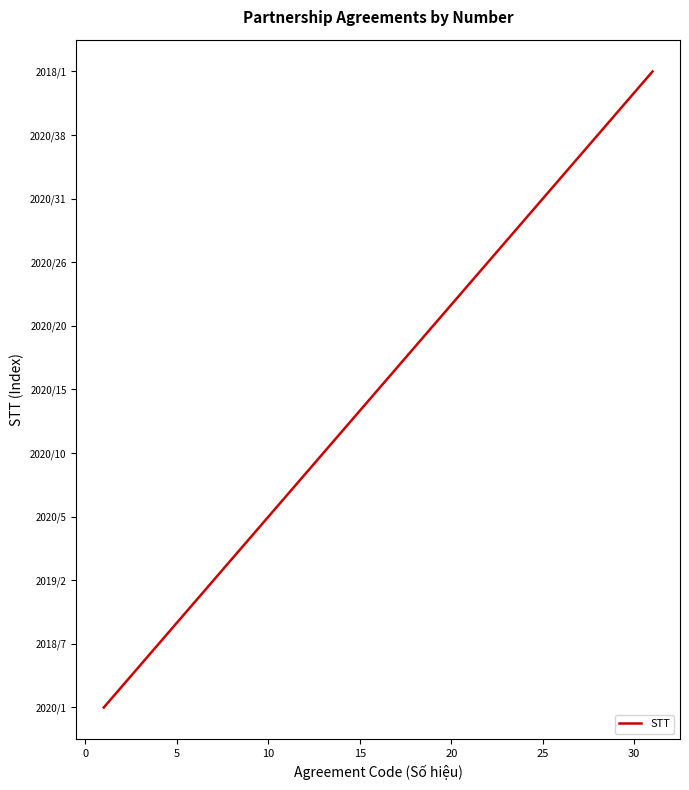

Does the chart have visible grid lines?

No